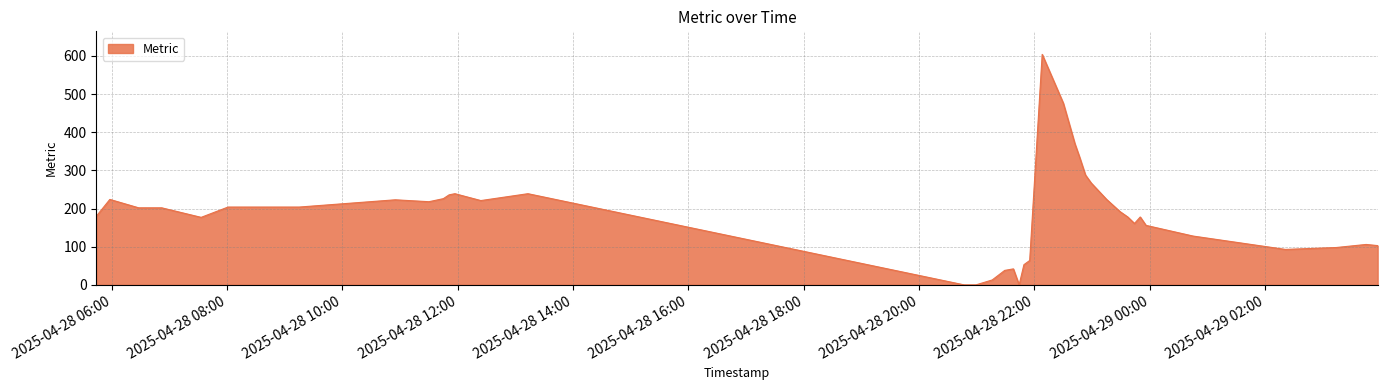

What is the difference between the maximum and minimum values?

604